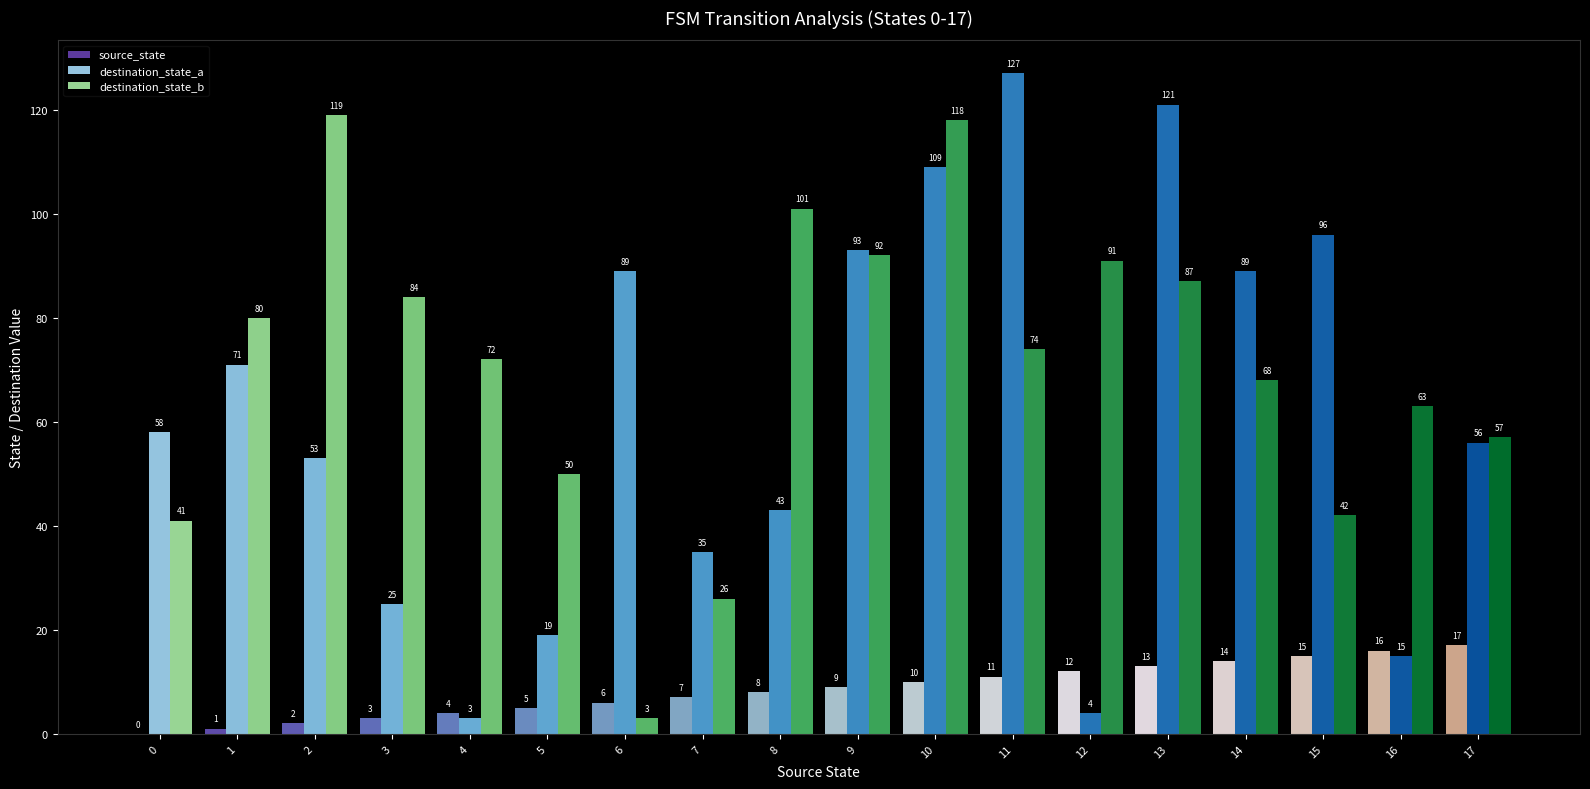

What is the difference between the destination_state_a values at 8 and 7?

8